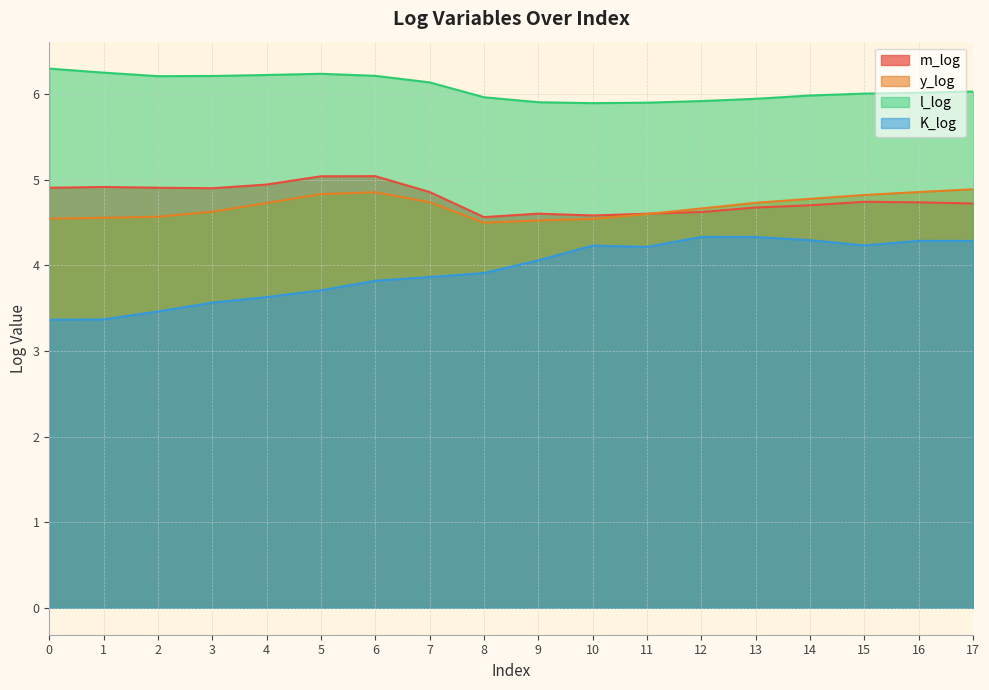

What is the value of the y_log point at the 7th from the left?

4.9